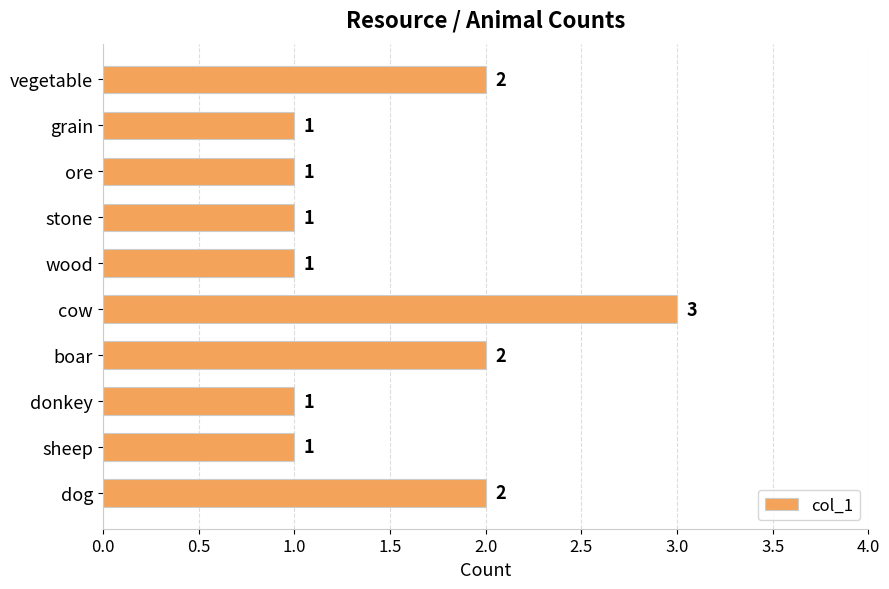

Reading top to bottom, transcribe all the data shown in this chart.

2	1	1	1	1	3	2	1	1	2